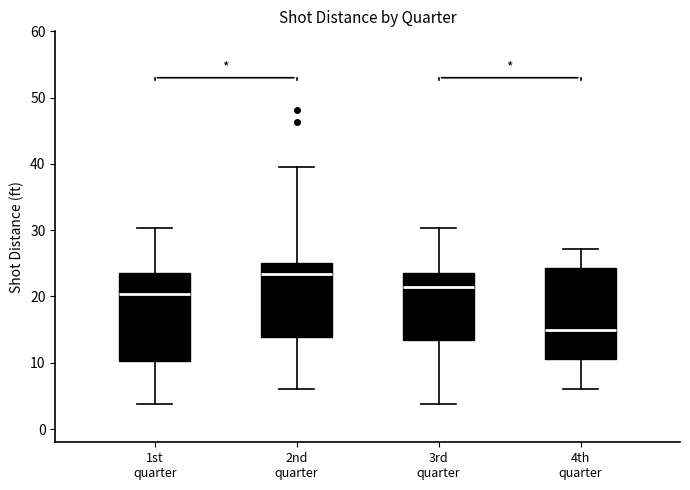

Where is the upper edge of the box for 4th quarter on the y-axis? The values are not printed on the chart, so give them approximately, as read against the axis.

24